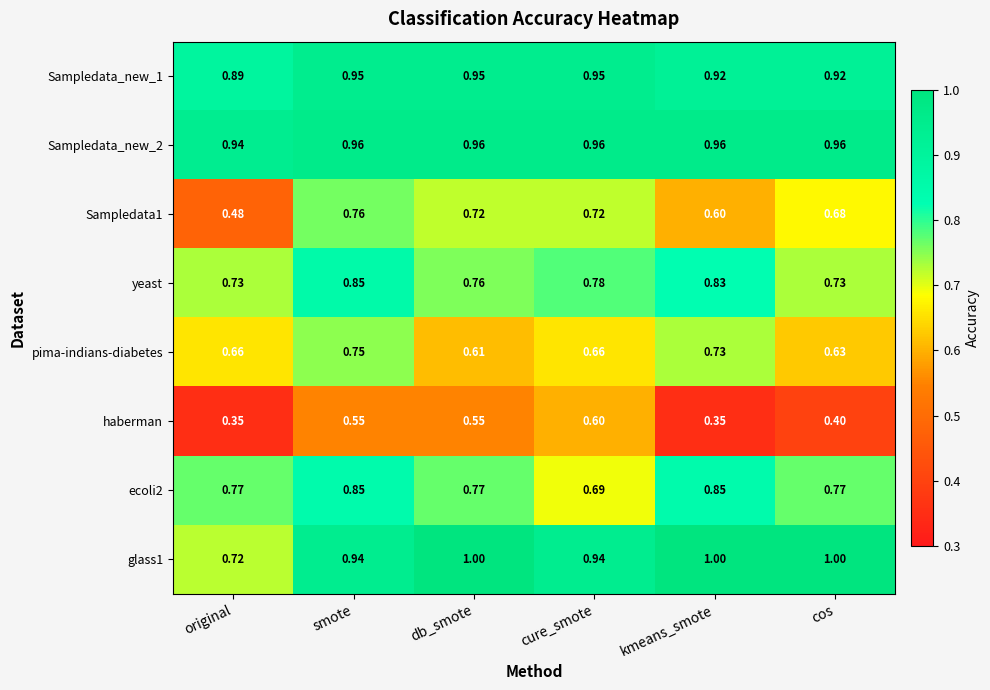

Which category has the lowest value in the ecoli2 series?

cure_smote